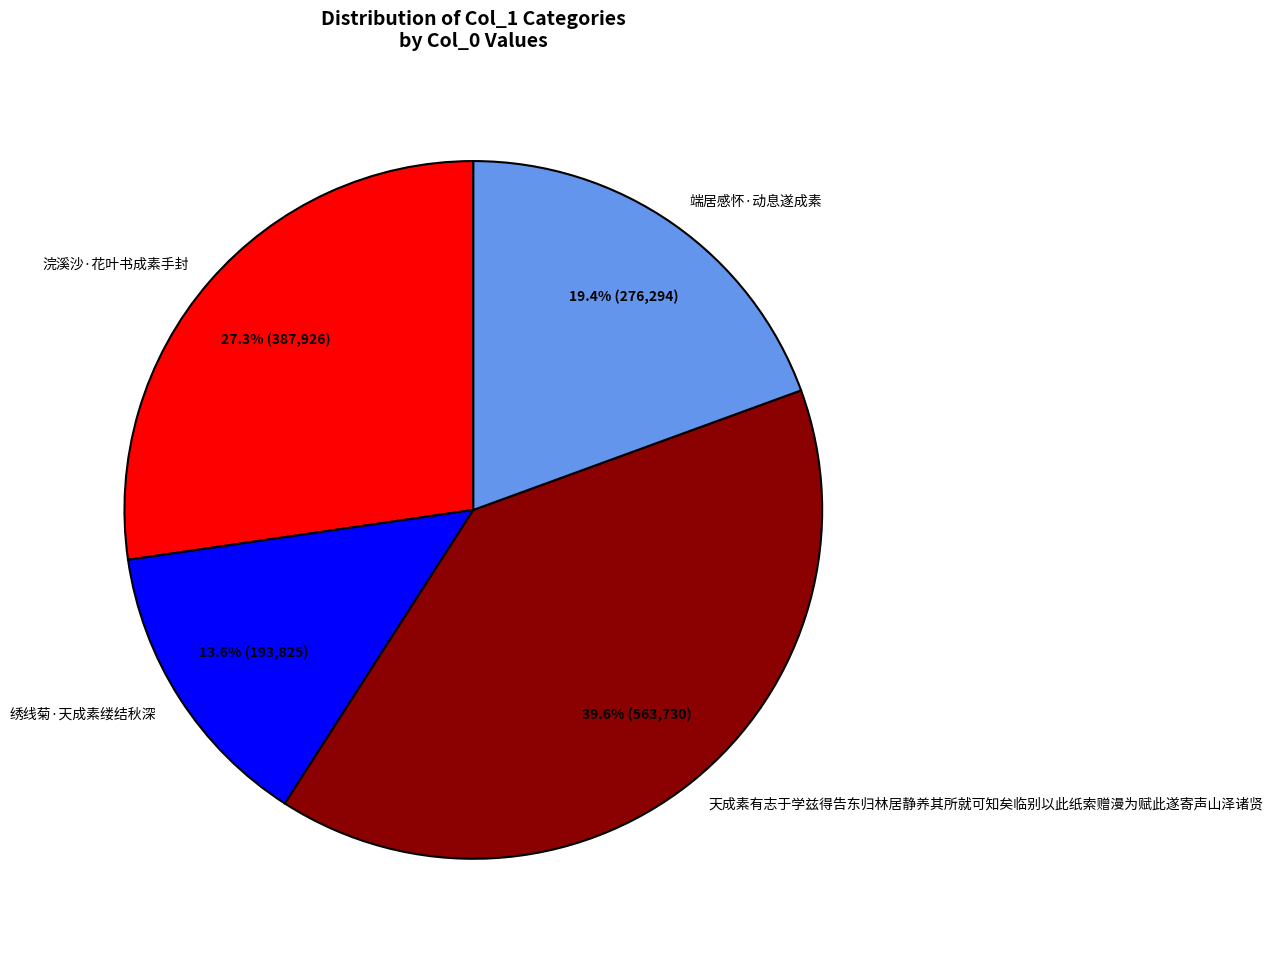

What percentage is the 浣溪沙·花叶书成素手封 slice, to the nearest percent?

27%